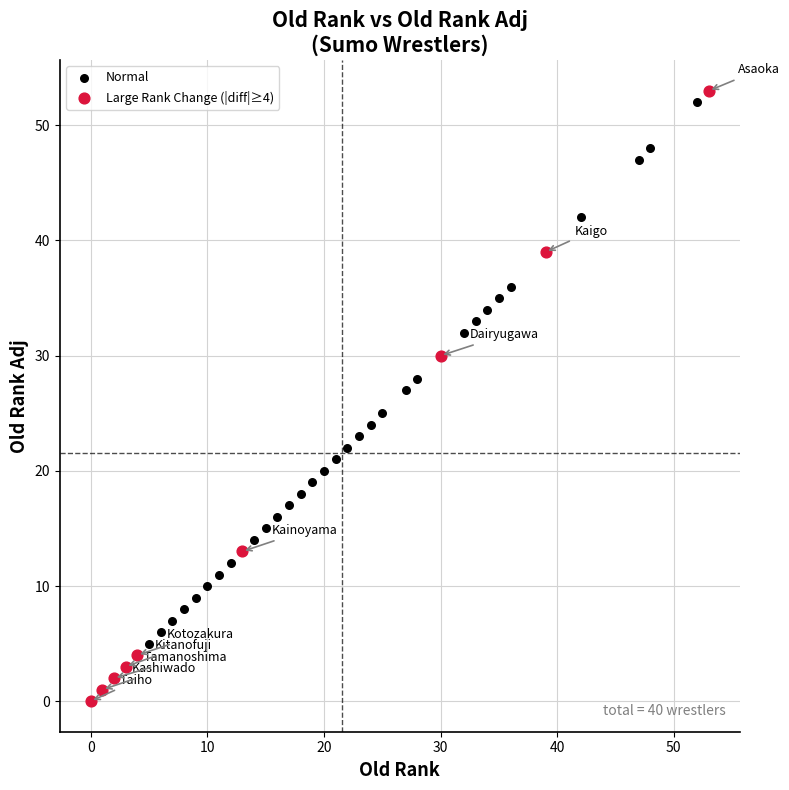

Which series contains the lowest Y value?

Large Rank Change (|diff|≥4)